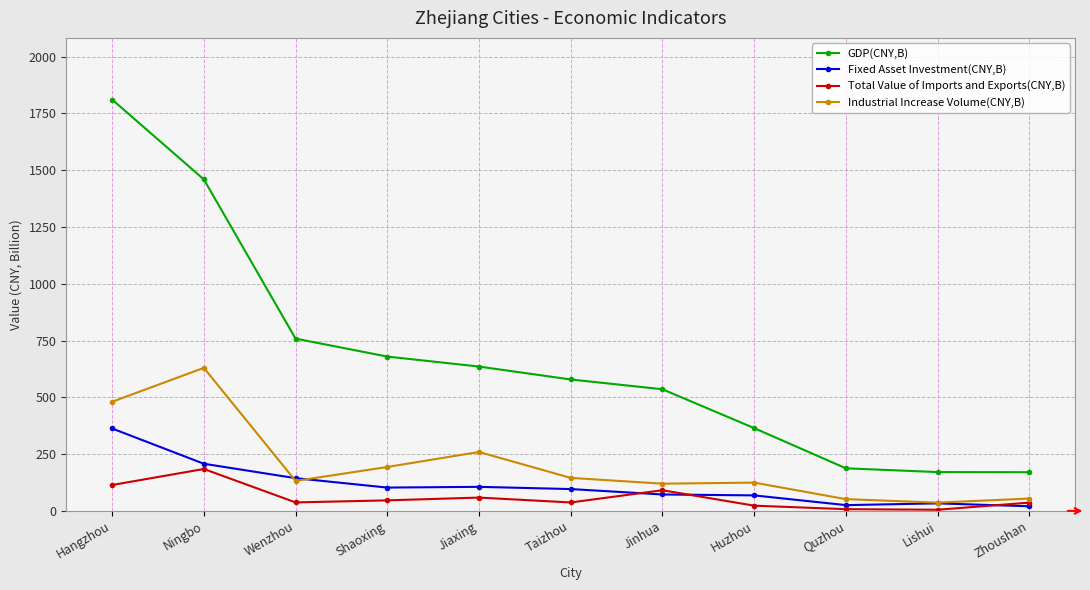

True or false: Industrial Increase Volume(CNY,B) and Total Value of Imports and Exports(CNY,B) cross at least once.

False